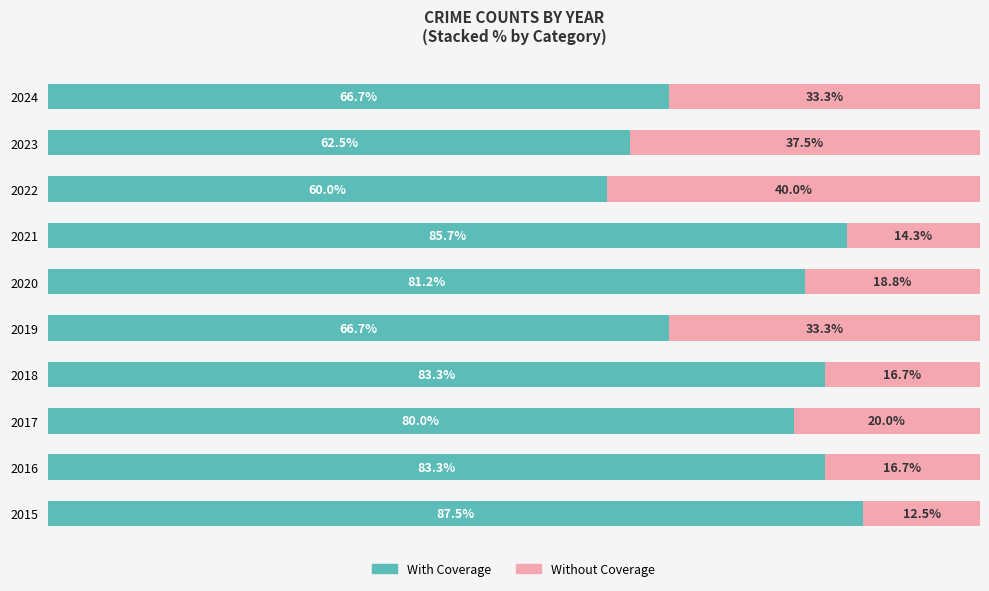

List the labels in order of With Coverage value, smallest first.

2022, 2023, 2019, 2024, 2017, 2020, 2016, 2018, 2021, 2015